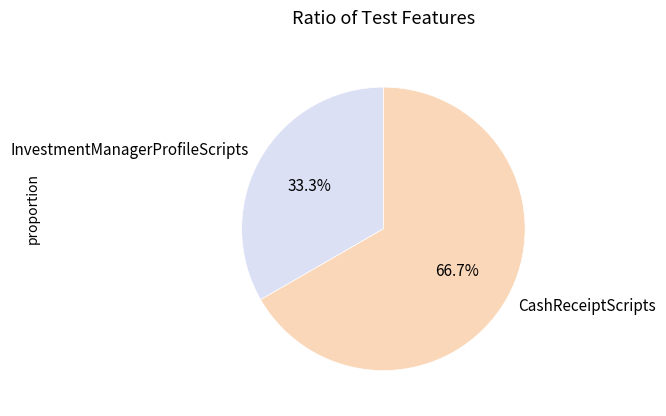

Rank the categories by value from highest to lowest.

CashReceiptScripts, InvestmentManagerProfileScripts